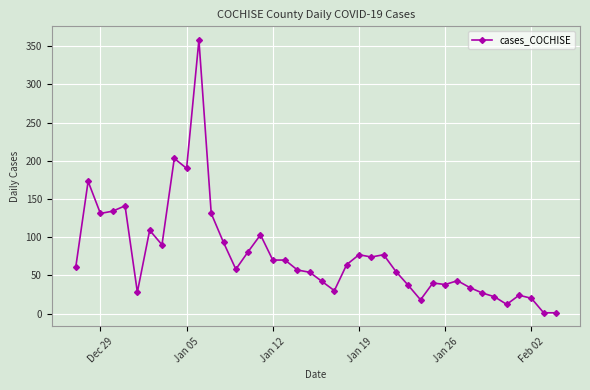

What is the difference between the maximum and second lowest values?

357